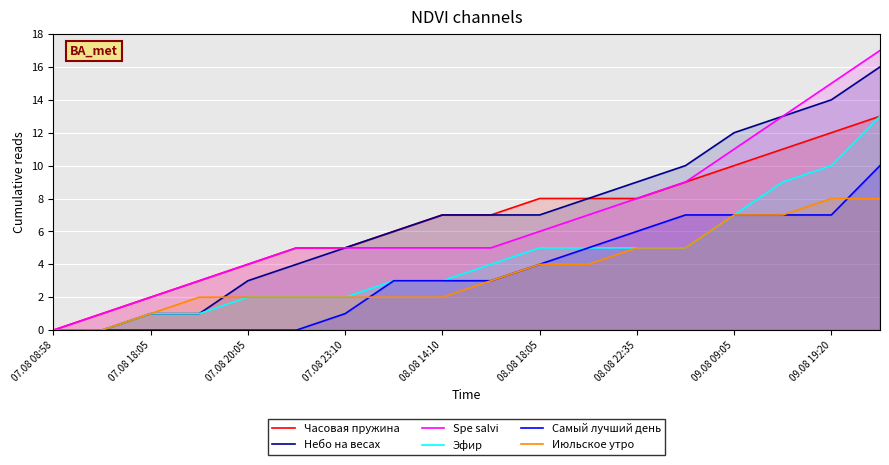

Which series has the largest range (max minus min)?

Spe salvi